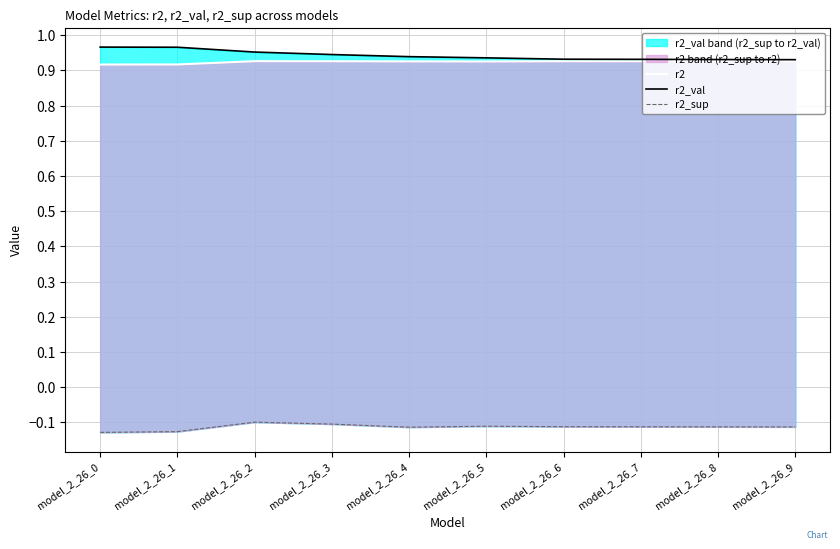

What is the average value of the r2_val series?

0.9